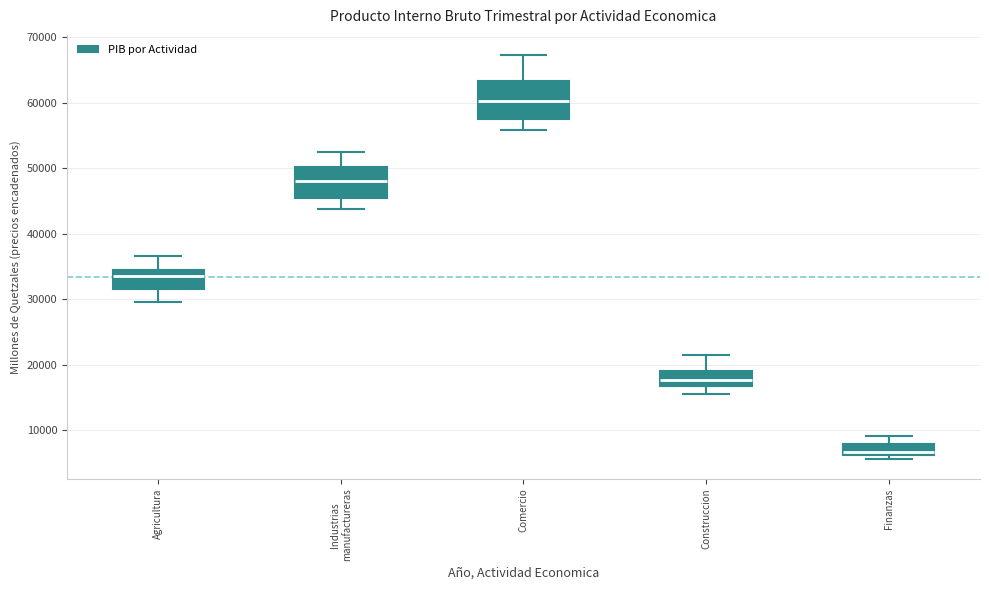

Where does the lower whisker of the box for Agricultura end on the y-axis? The values are not printed on the chart, so give them approximately, as read against the axis.

30000